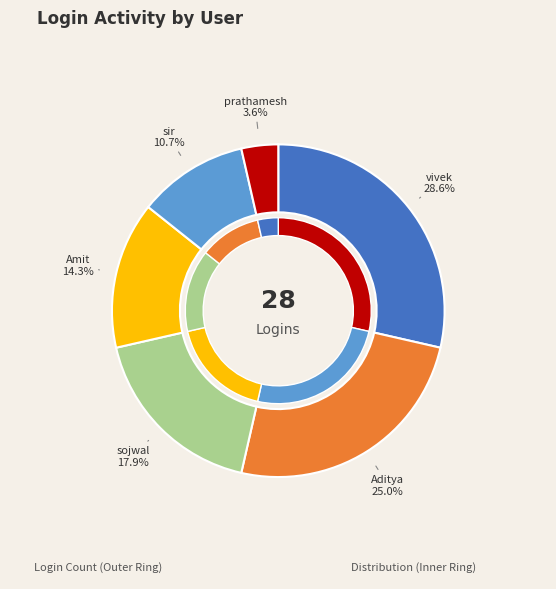

How many slices are in this pie chart?

6